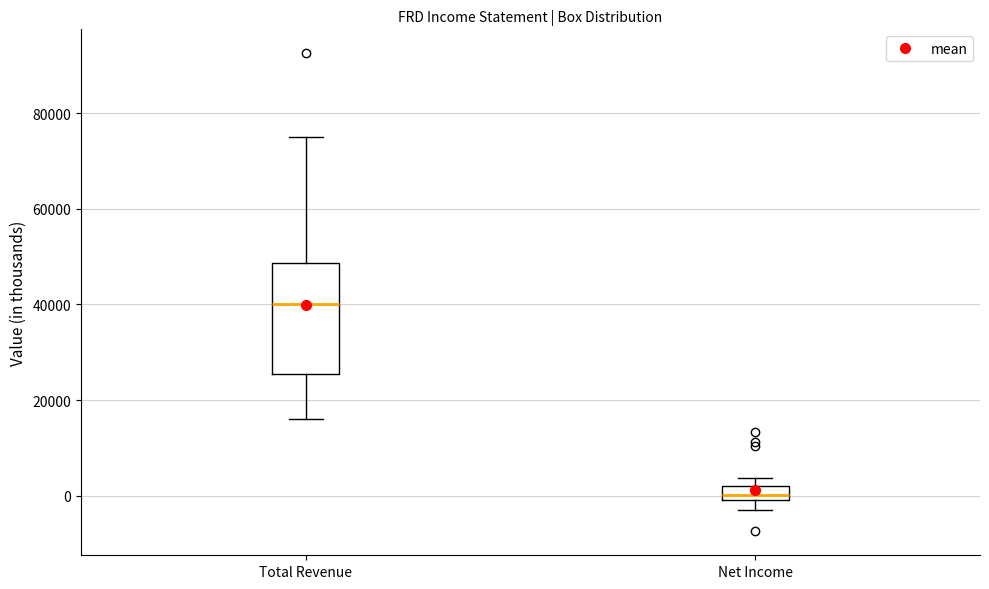

Comparing the boxes themselves (not the whiskers), which one is the tallest?

Total Revenue